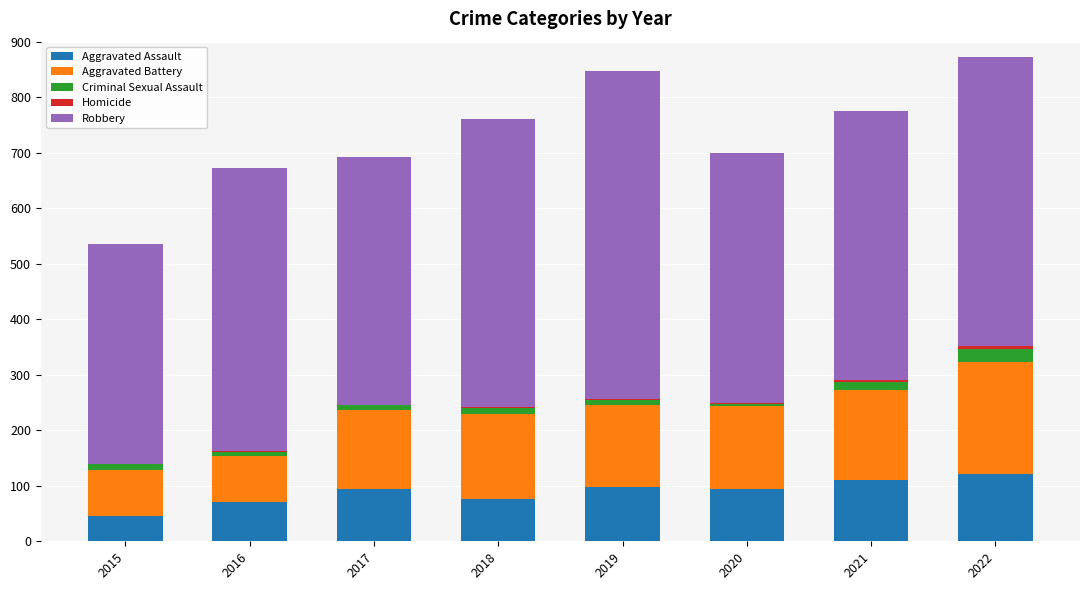

Are the bars grouped side by side (vs. stacked)?

No